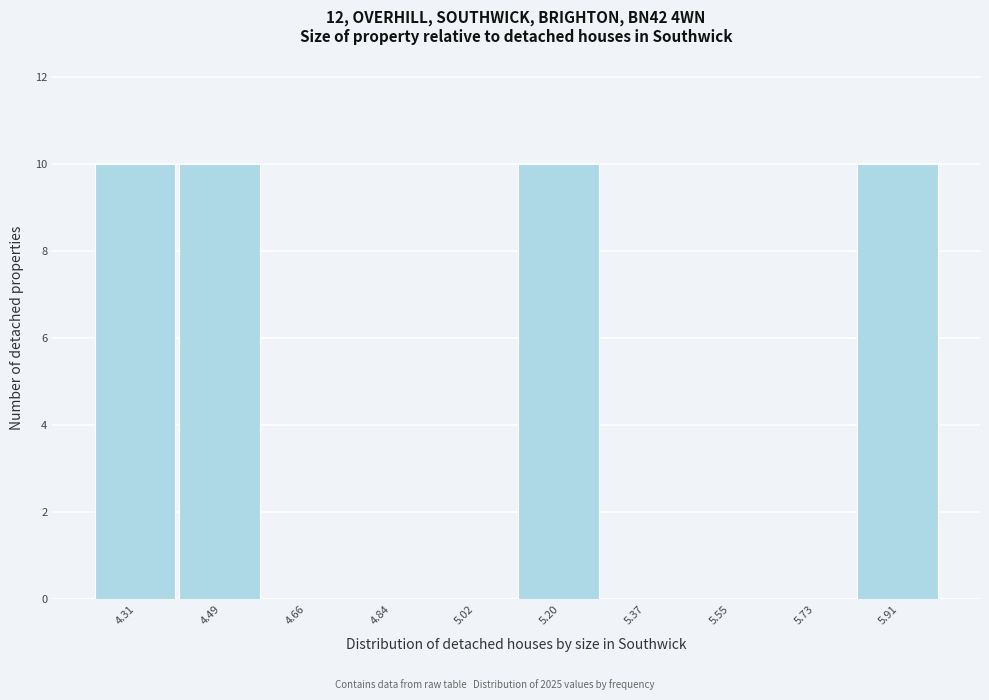

What is the height of the bar covering 4.22 to 4.40 on the x-axis? Neither the bar edges nor the heights are printed on the chart, so give them approximately, as read against the axes.

10